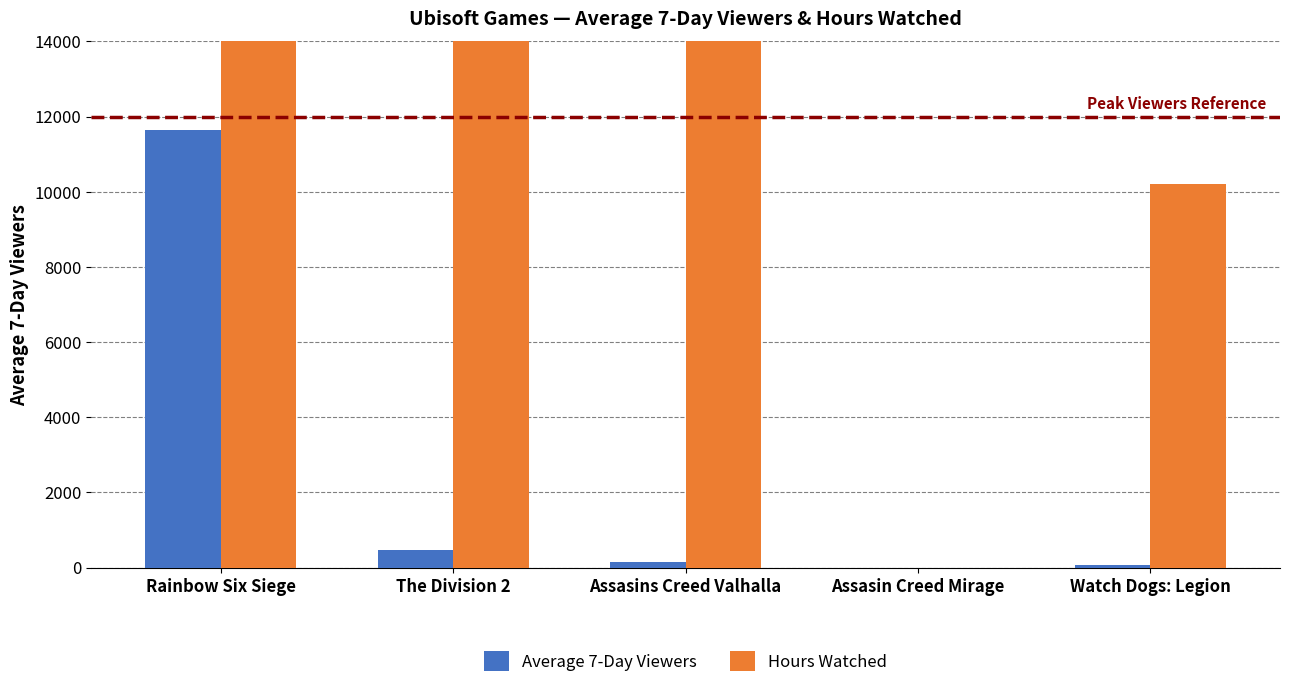

The Hours Watched series shows 120204 at The Division 2. True or false?

False